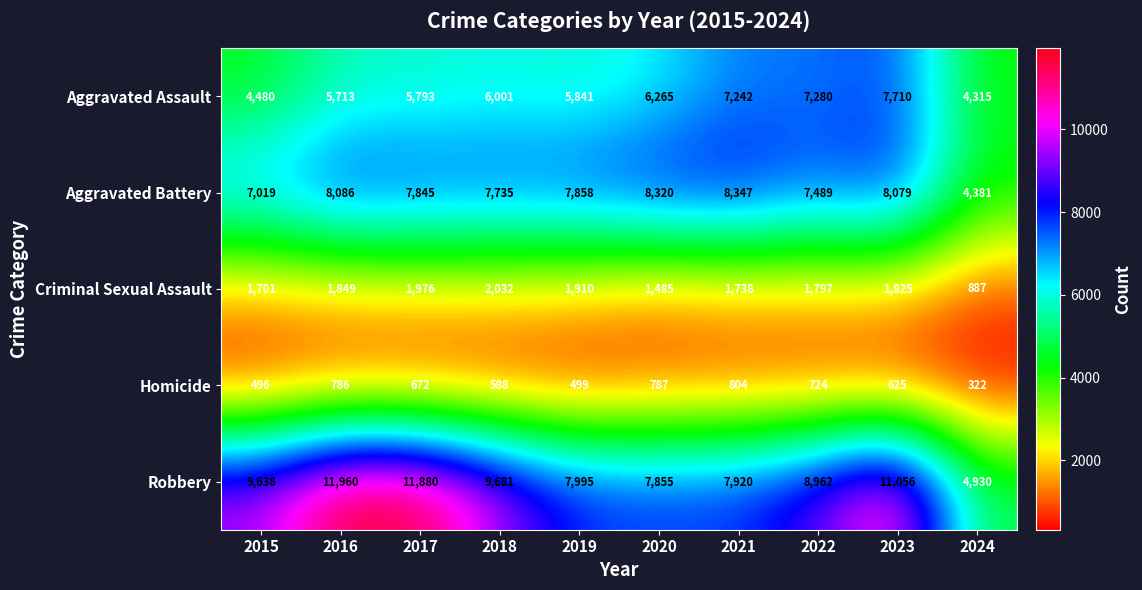

What is the total value across all series at 2019?

24103